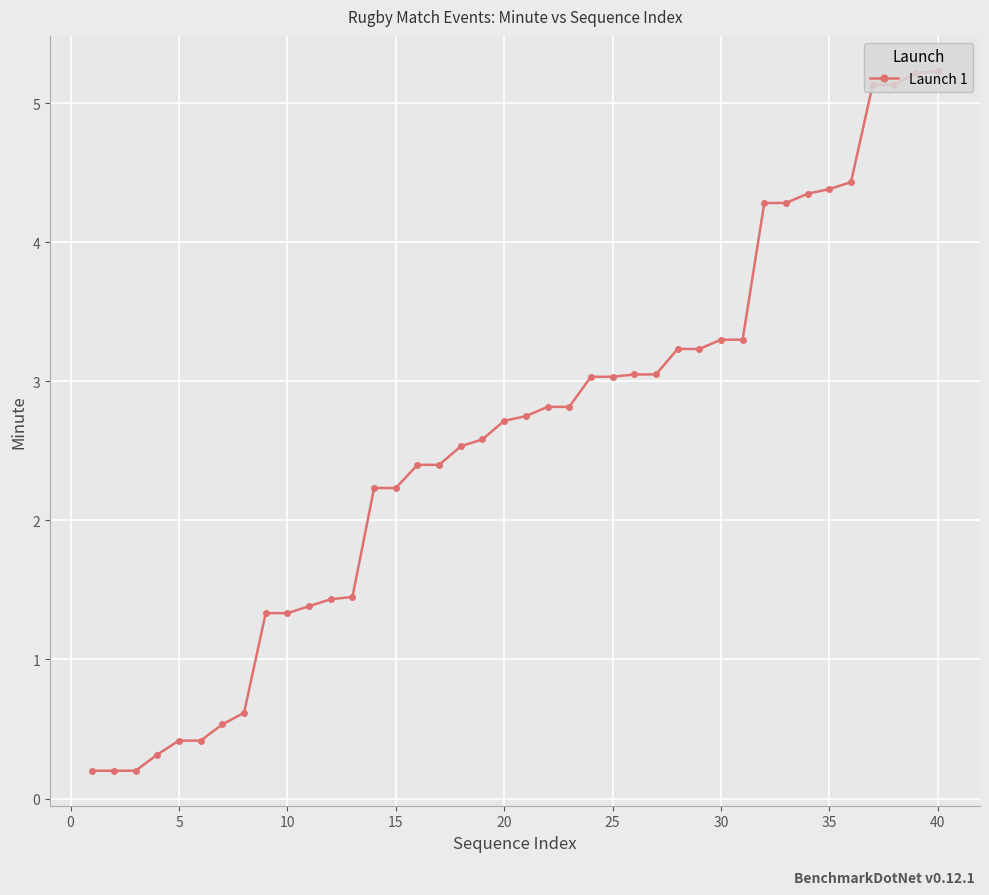

What is the greatest value displayed?

5.2